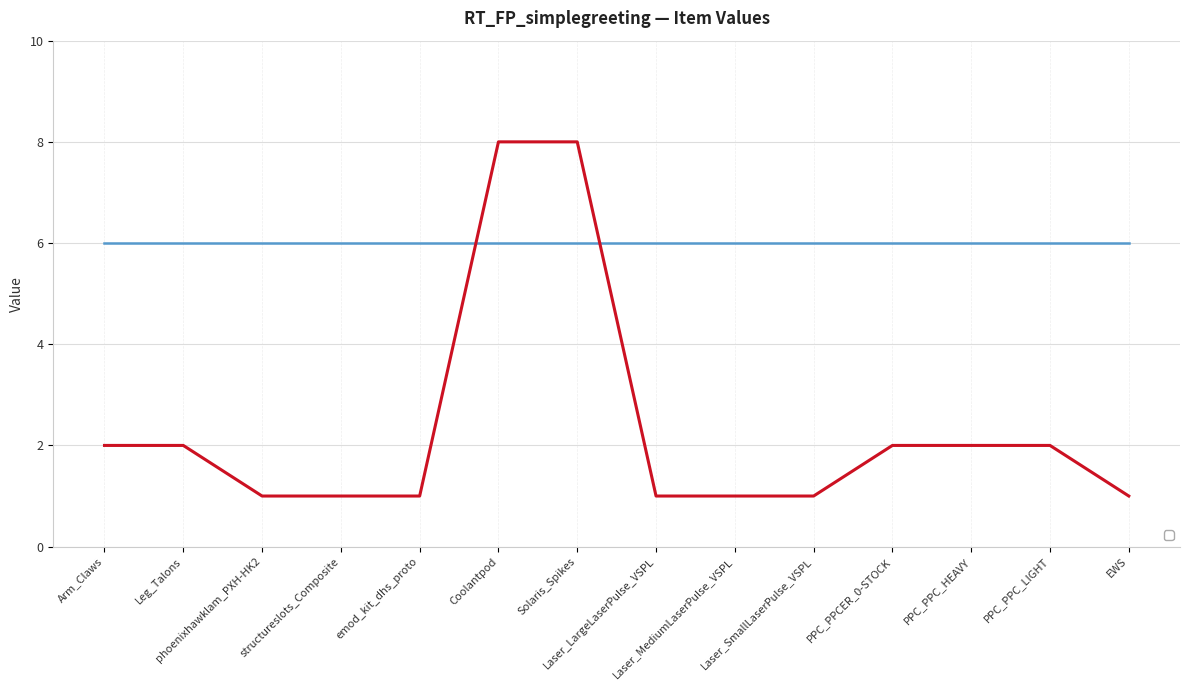

What is the greatest value displayed?

8